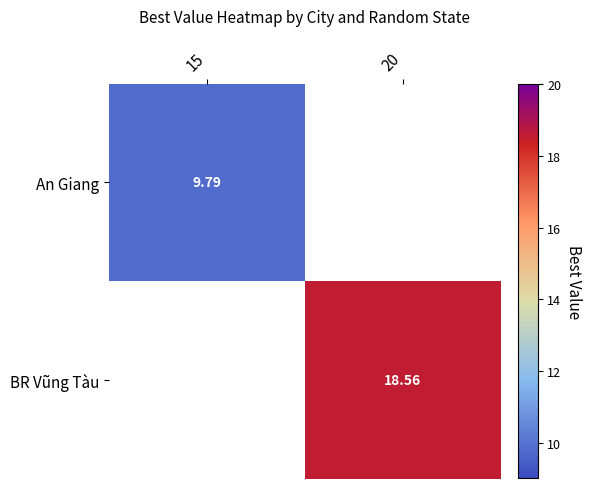

Is the value of BR Vũng Tàu at 20 greater than the value of An Giang at 15?

Yes